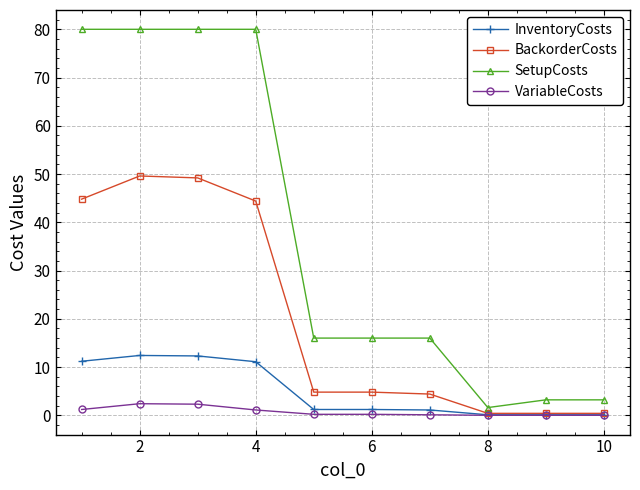

What is the difference between the maximum and minimum values in the InventoryCosts series?

12.3